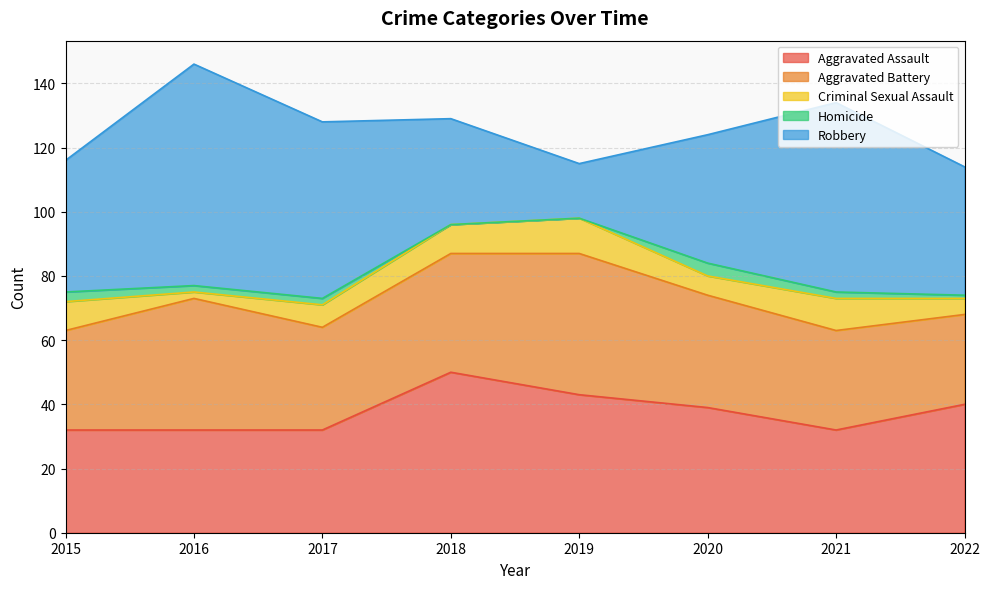

Reading left to right, list all the values displayed in this chart.

Aggravated Assault: 2015=32	2016=32	2017=32	2018=50	2019=43	2020=39	2021=32	2022=40
Aggravated Battery: 2015=31	2016=41	2017=32	2018=37	2019=44	2020=35	2021=31	2022=28
Criminal Sexual Assault: 2015=9	2016=2	2017=7	2018=9	2019=11	2020=6	2021=10	2022=5
Homicide: 2015=3	2016=2	2017=2	2018=0	2019=0	2020=4	2021=2	2022=1
Robbery: 2015=41	2016=69	2017=55	2018=33	2019=17	2020=40	2021=59	2022=40